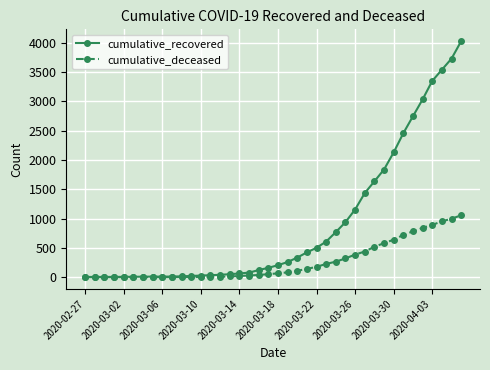

List the series in order of their overall mean, lowest first.

cumulative_deceased, cumulative_recovered